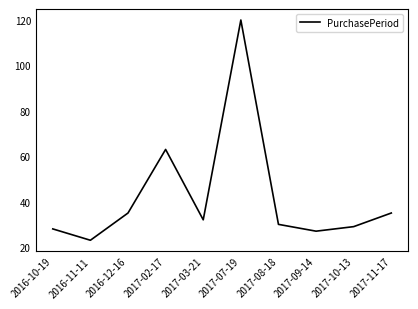

Which category has the lowest value across all series?

2016-11-11